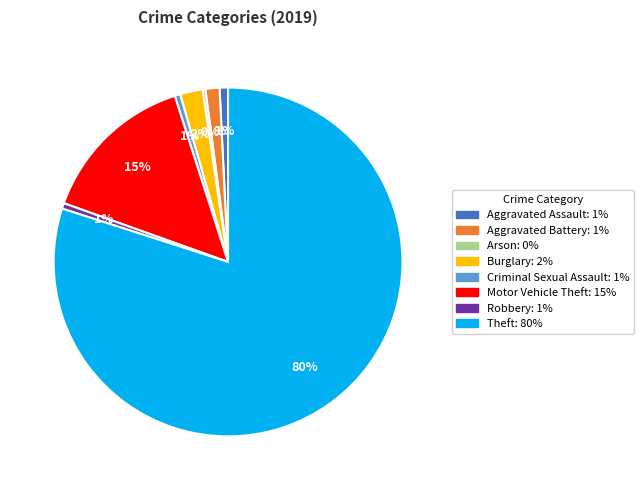

To the nearest percent, what is the combined percentage of Robbery: 1% and Theft: 80%?

80%